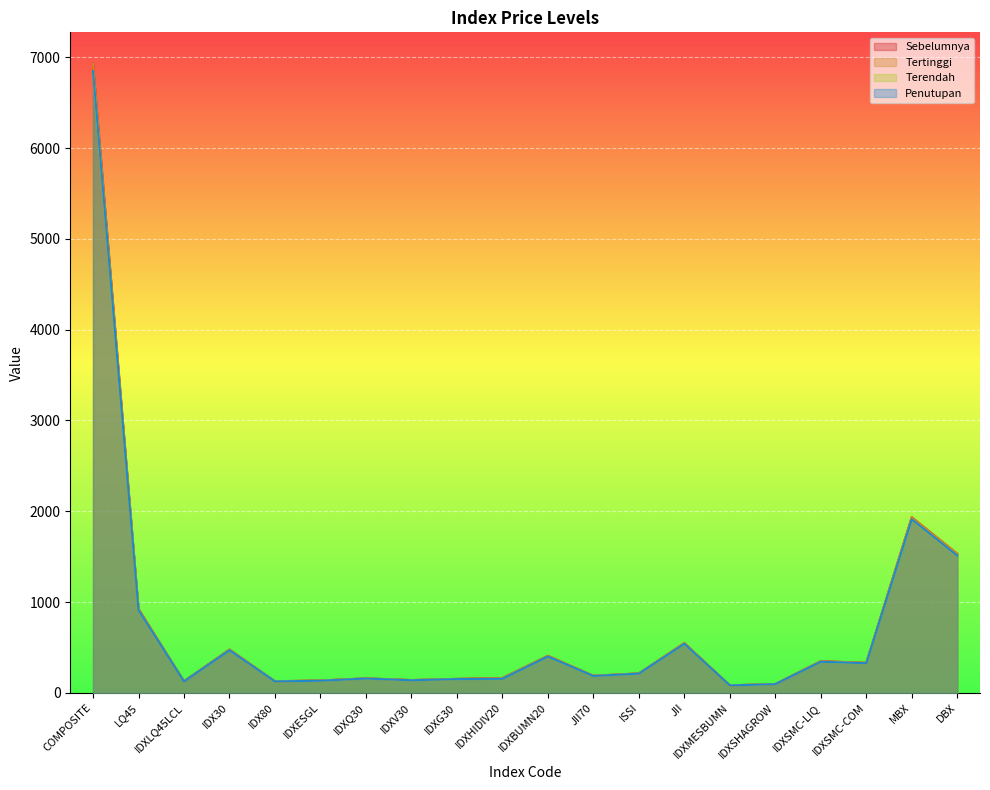

Where is the first local maximum for Tertinggi?

IDX30